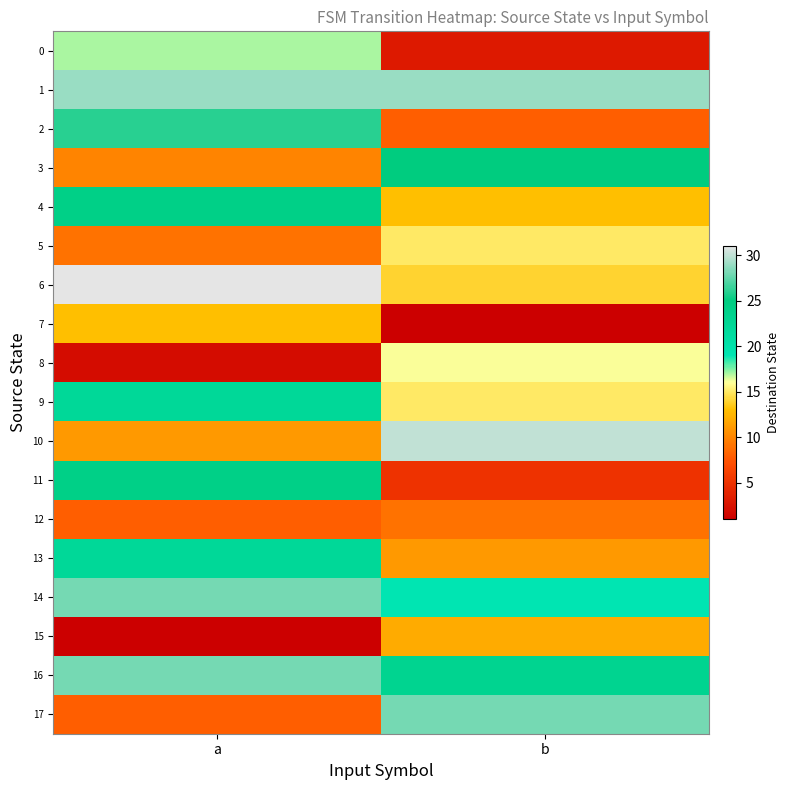

At how many categories does at least one series exceed 19?

2